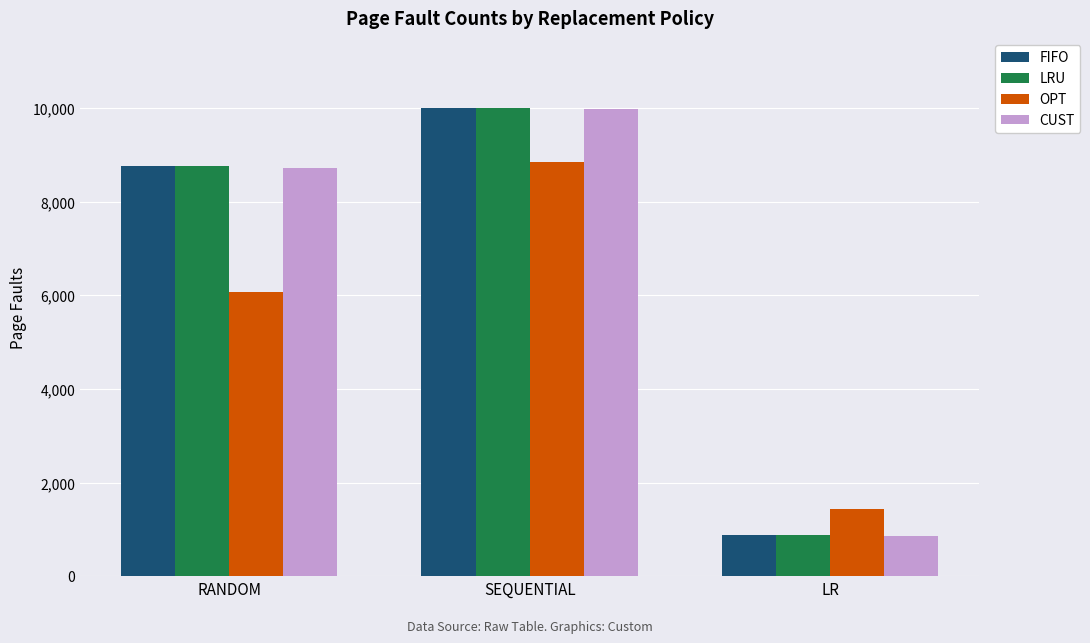

At which label is CUST closest to 5418?

RANDOM